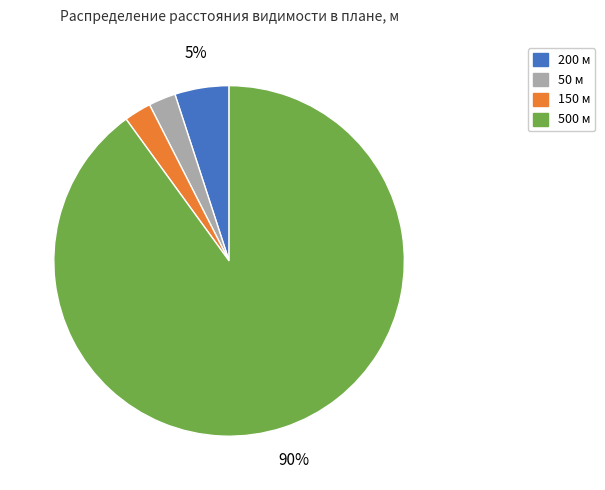

To the nearest percent, what is the average slice percentage?

25%